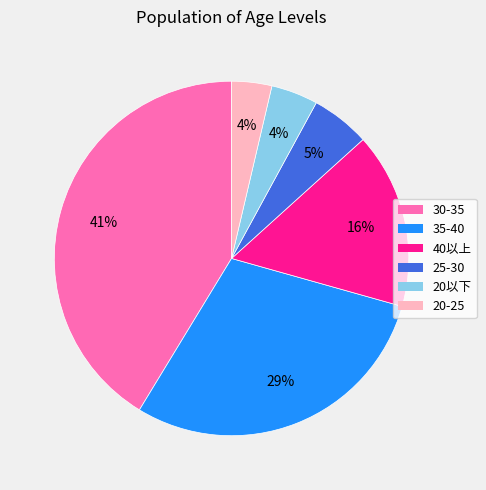

Does any single category account for the majority?

No